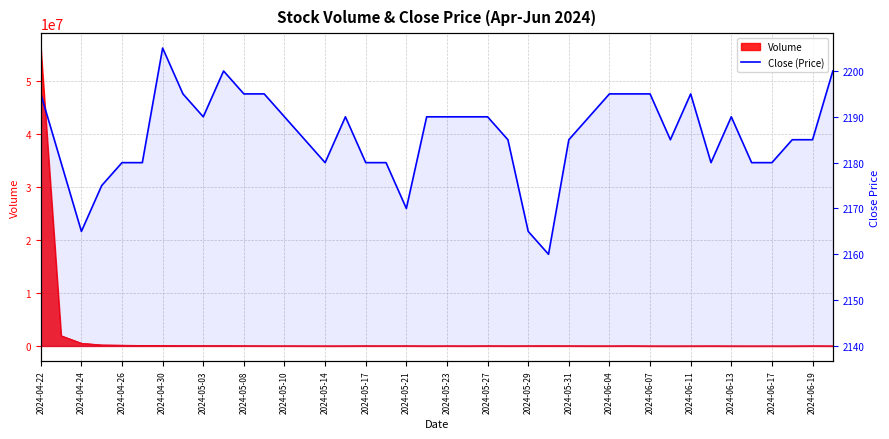

What is the difference between the values at 2024-04-26 and 2024-05-08?

15